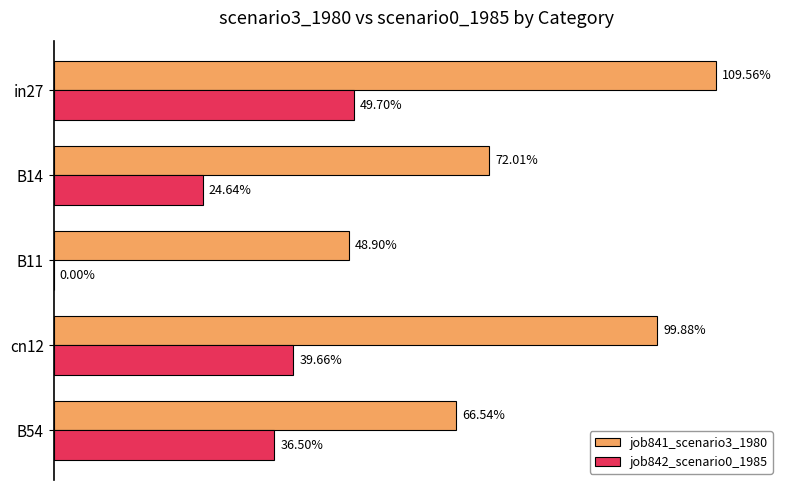

What are all the series names shown in the legend?

job841_scenario3_1980, job842_scenario0_1985